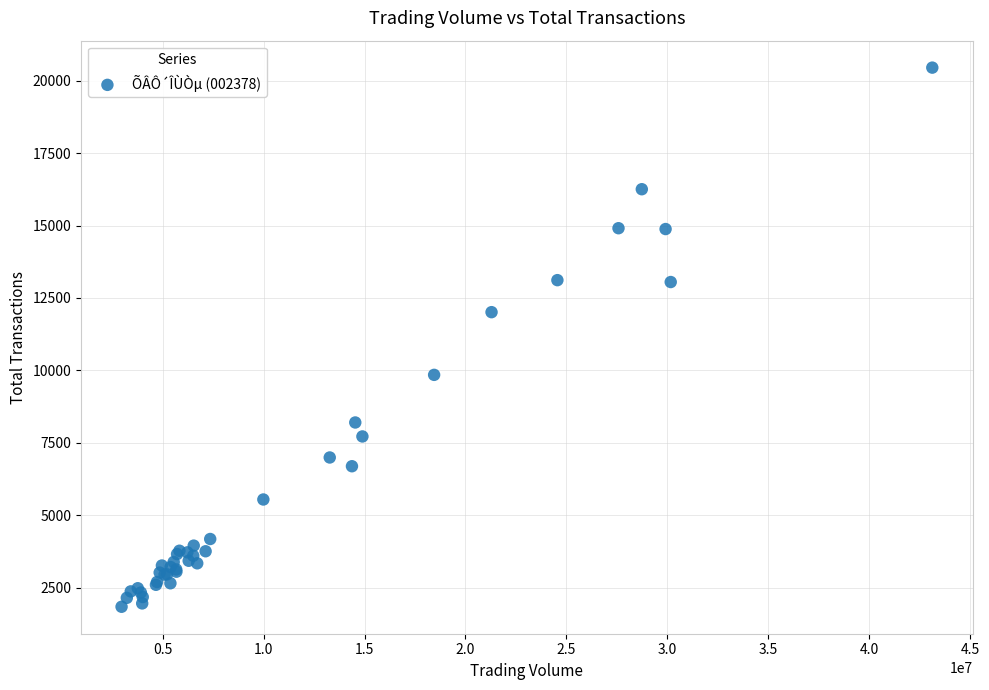

What Y value in the scatter plot is closest to 11146?

12010